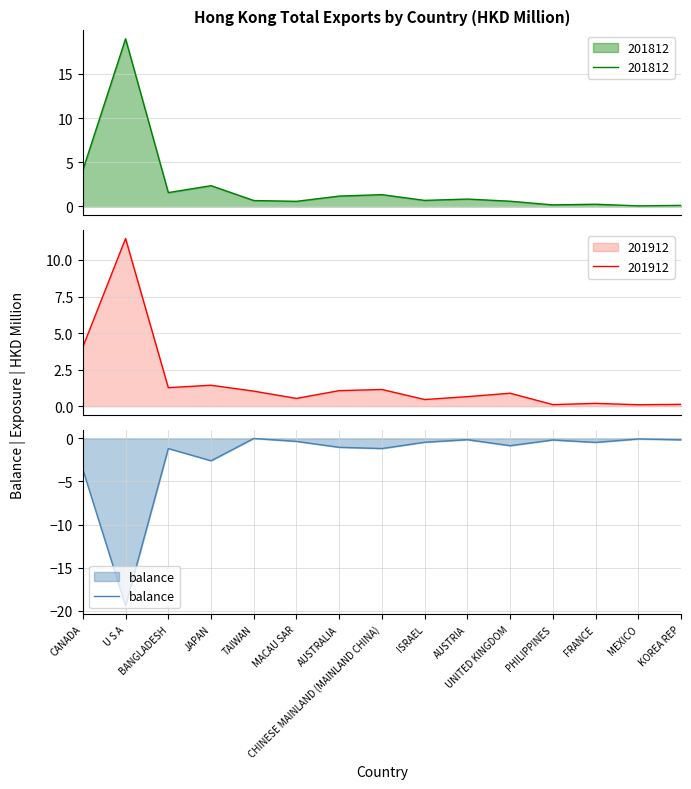

What is the change in value from MACAU SAR to AUSTRIA?

+0.2